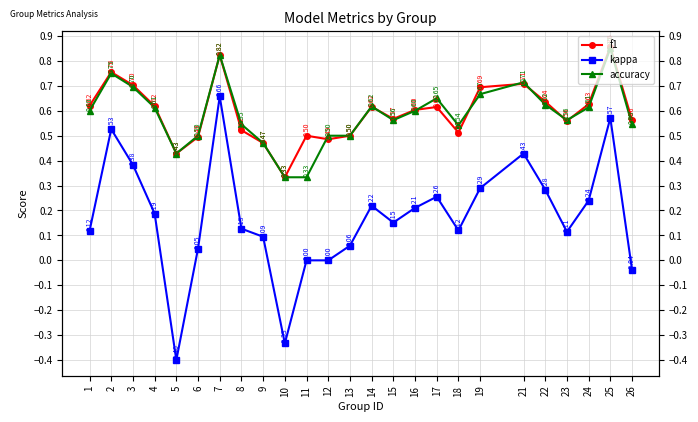

True or false: accuracy and f1 cross at least once.

True